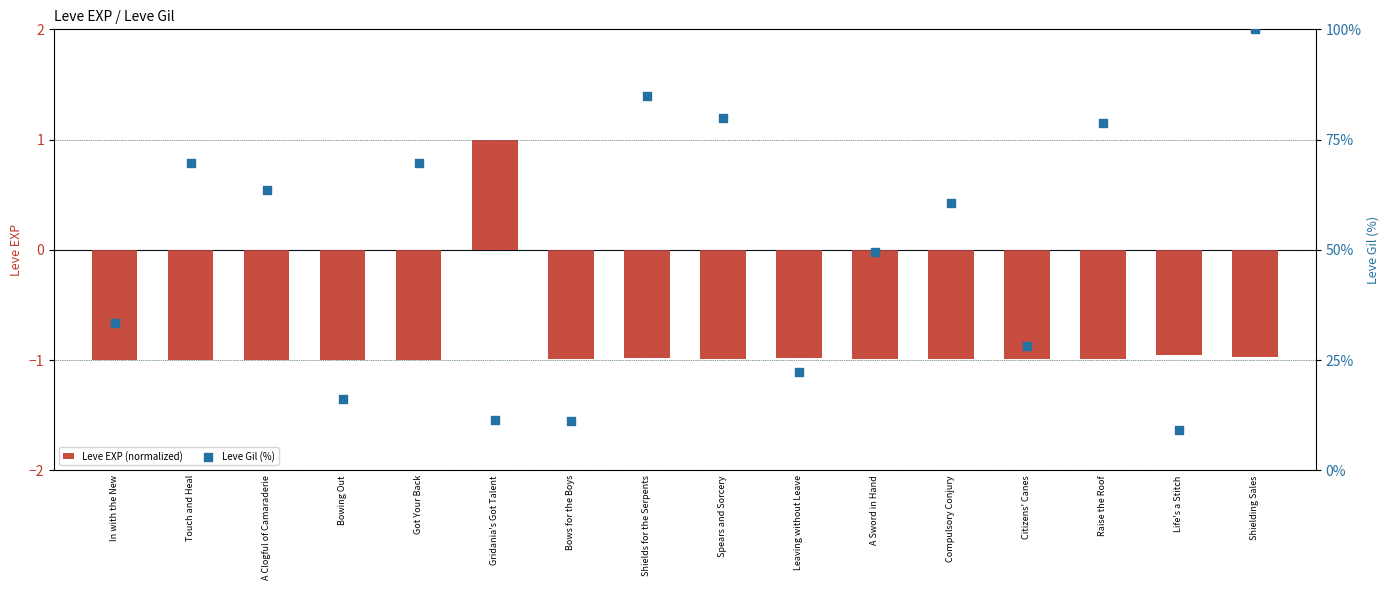

Which series has the largest Y range (max minus min)?

Leve Gil (%)